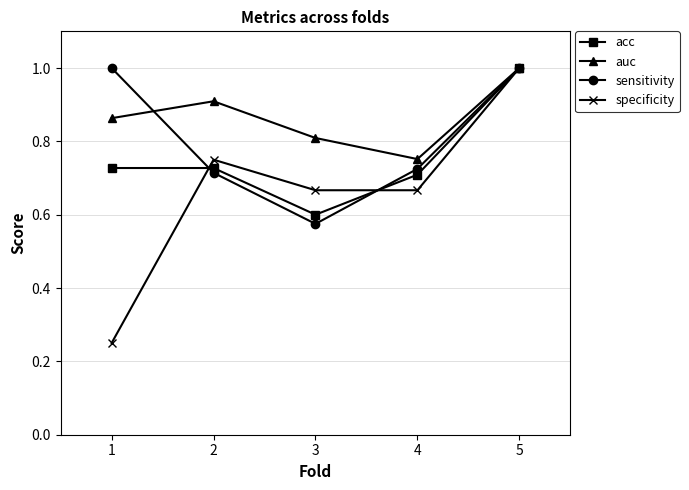

True or false: sensitivity has more than 1 points higher than both neighbors.

False